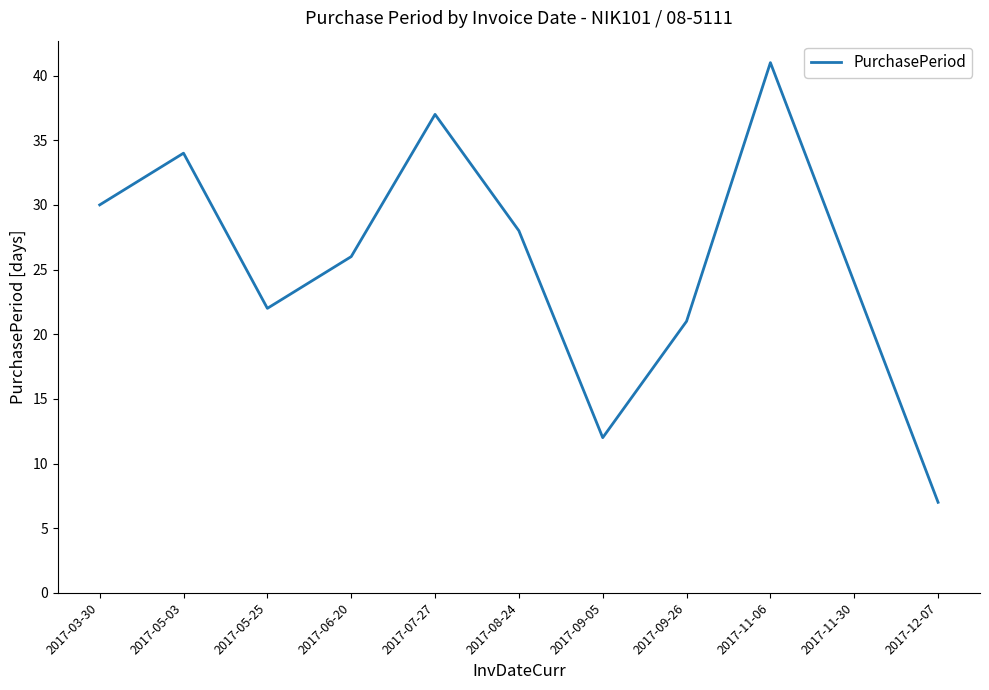

What is the sum of all values?

282